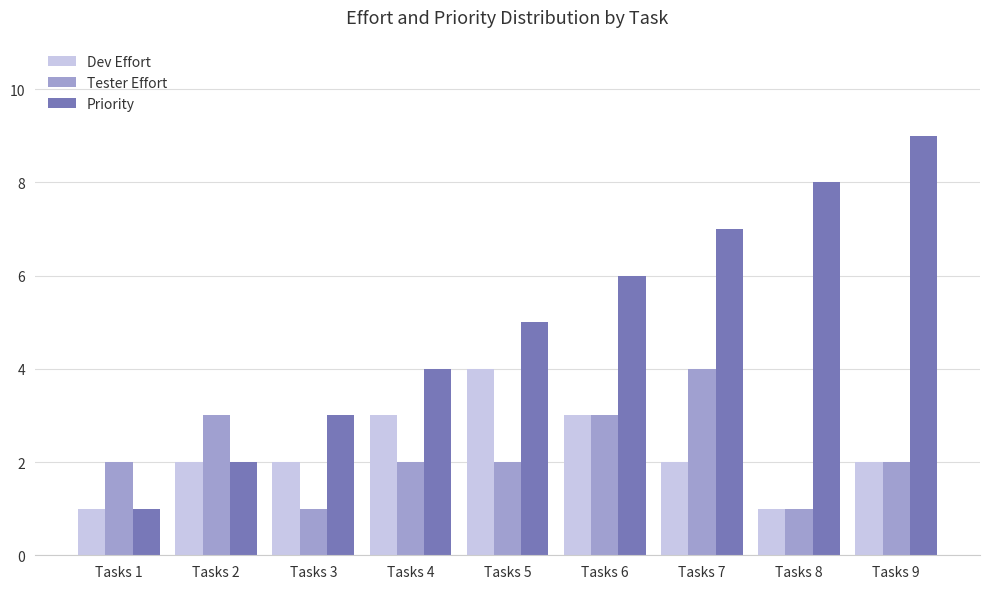

Reading left to right, extract all data points from this chart.

Dev Effort: Tasks 1=1	Tasks 2=2	Tasks 3=2	Tasks 4=3	Tasks 5=4	Tasks 6=3	Tasks 7=2	Tasks 8=1	Tasks 9=2
Tester Effort: Tasks 1=2	Tasks 2=3	Tasks 3=1	Tasks 4=2	Tasks 5=2	Tasks 6=3	Tasks 7=4	Tasks 8=1	Tasks 9=2
Priority: Tasks 1=1	Tasks 2=2	Tasks 3=3	Tasks 4=4	Tasks 5=5	Tasks 6=6	Tasks 7=7	Tasks 8=8	Tasks 9=9